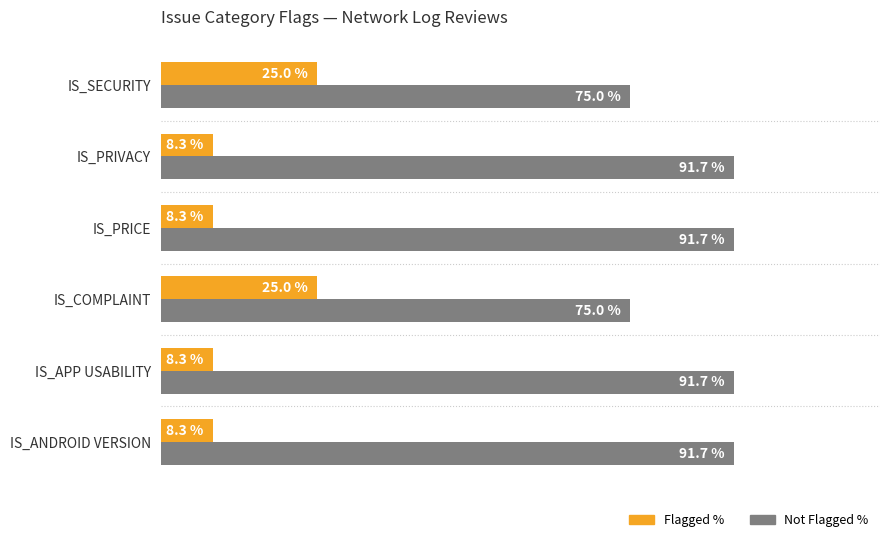

Rank the series by their maximum value, from highest to lowest.

Not Flagged %, Flagged %